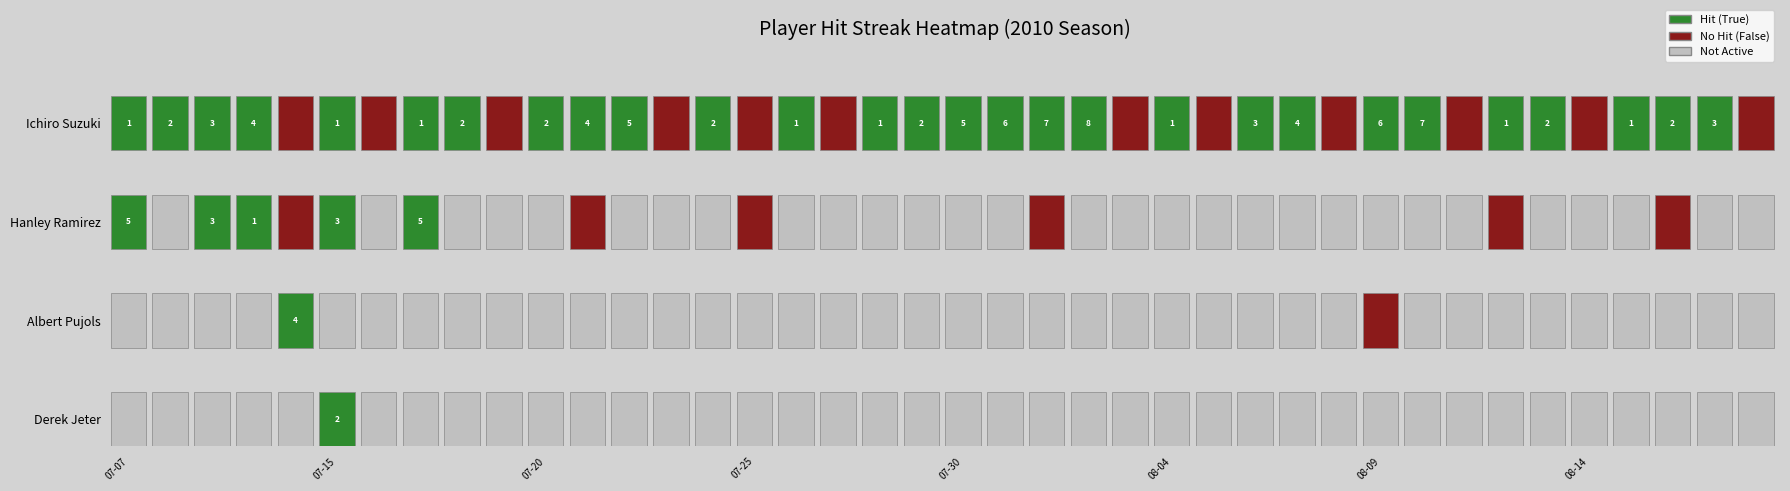

Rank the series by their maximum value, from highest to lowest.

Ichiro Suzuki, Hanley Ramirez, Albert Pujols, Derek Jeter